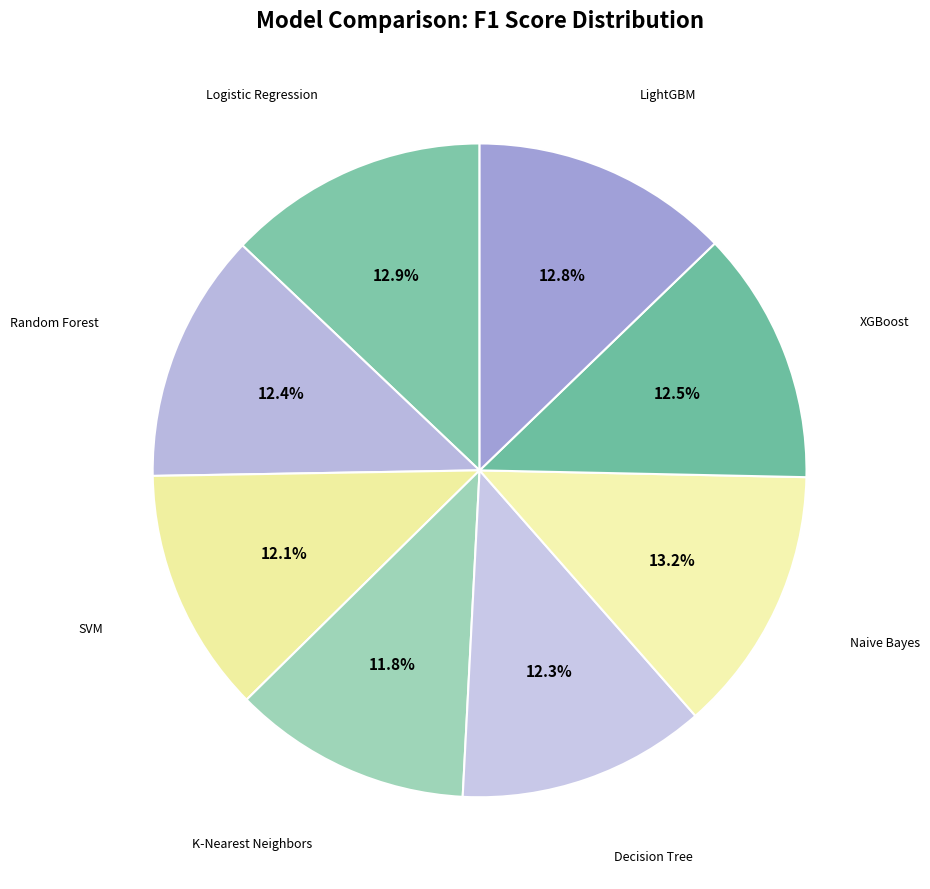

Is there any slice that represents more than half of the pie?

No